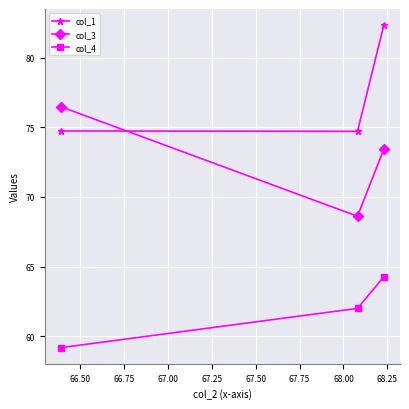

What is the maximum value shown in the chart?

82.3